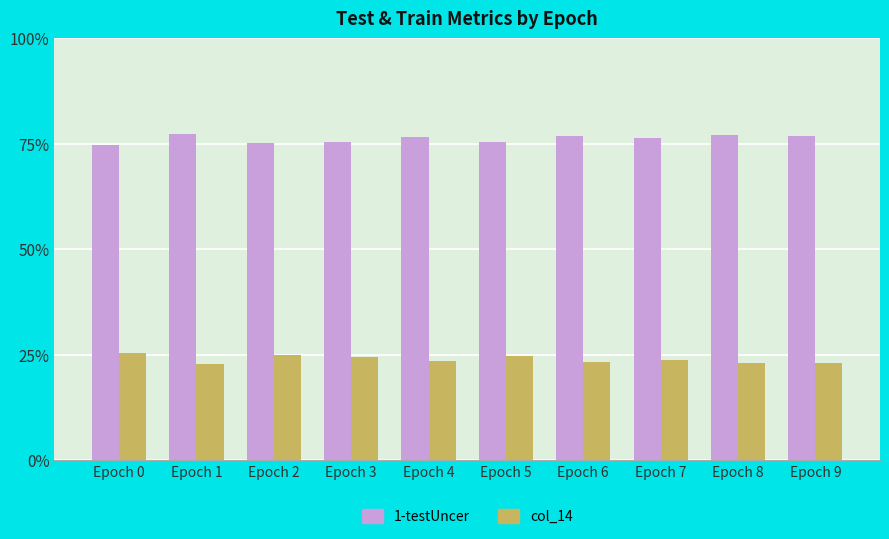

What are all the series names shown in the legend?

1-testUncer, col_14